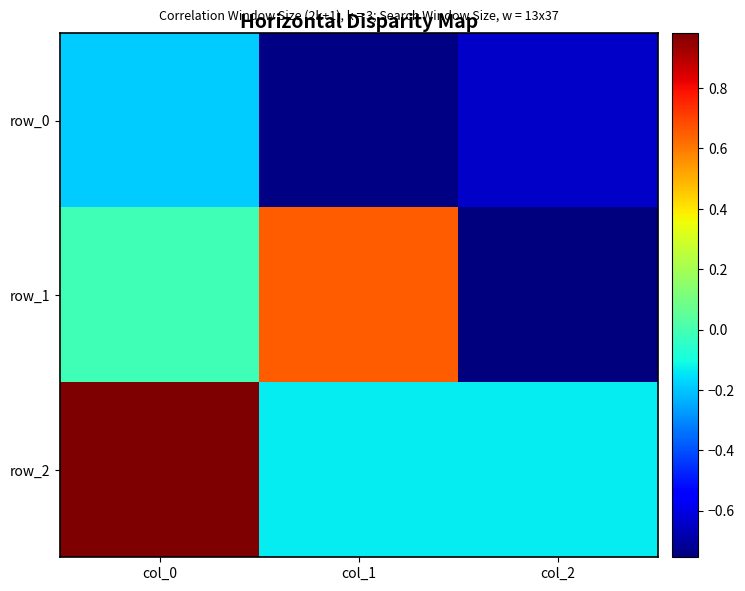

Reading left to right, transcribe all the data shown in this chart.

row_0: col_0=-0.2	col_1=-0.7	col_2=-0.6
row_1: col_0=-0.0	col_1=0.7	col_2=-0.8
row_2: col_0=1.0	col_1=-0.1	col_2=-0.1